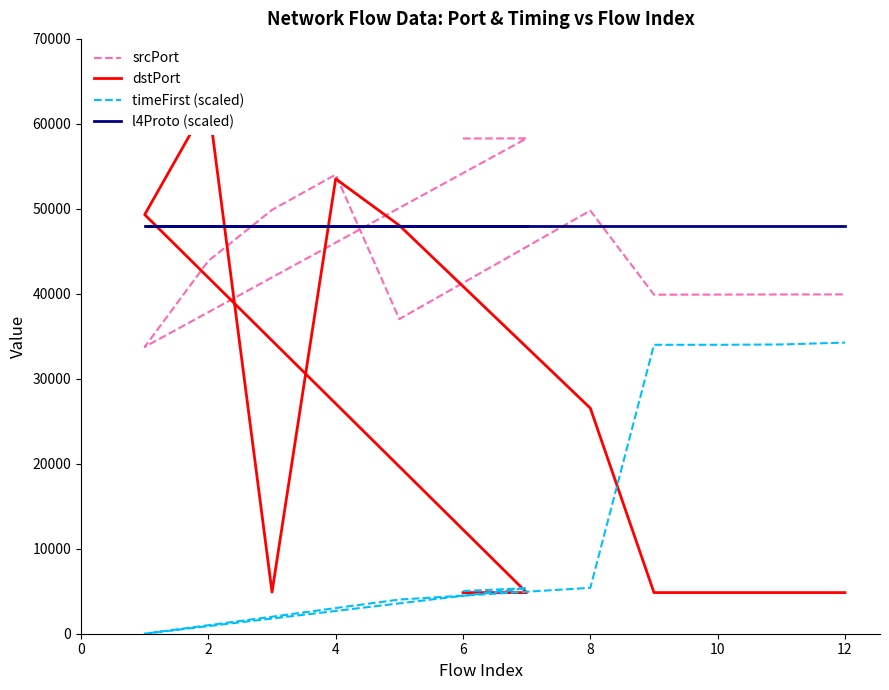

True or false: l4Proto (scaled) has more than 0 interior local peaks.

False